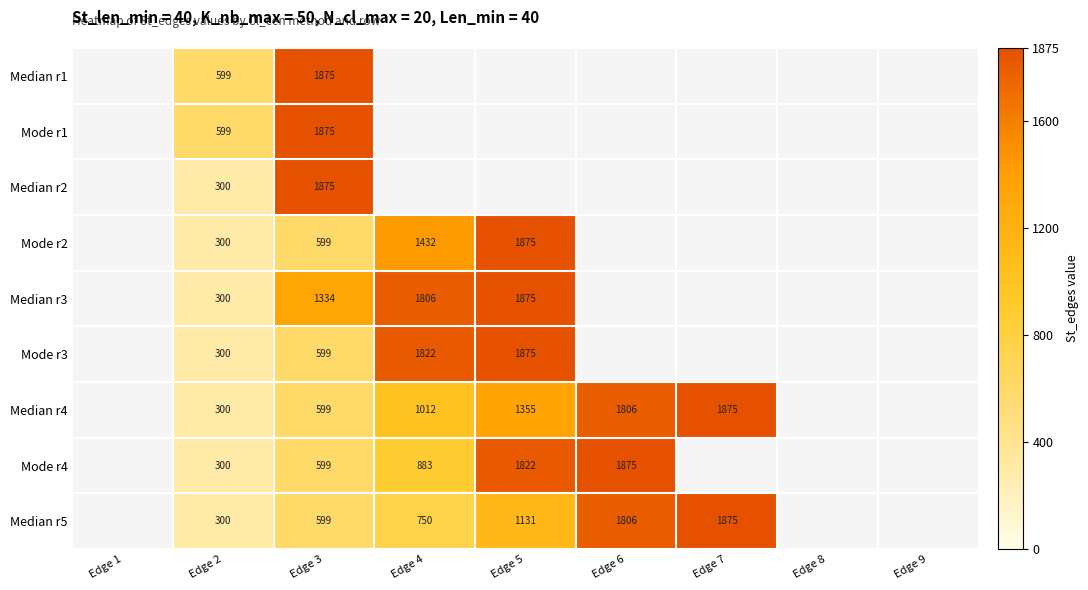

Is it true that Mode r1 equals 1875 at Edge 3?

True